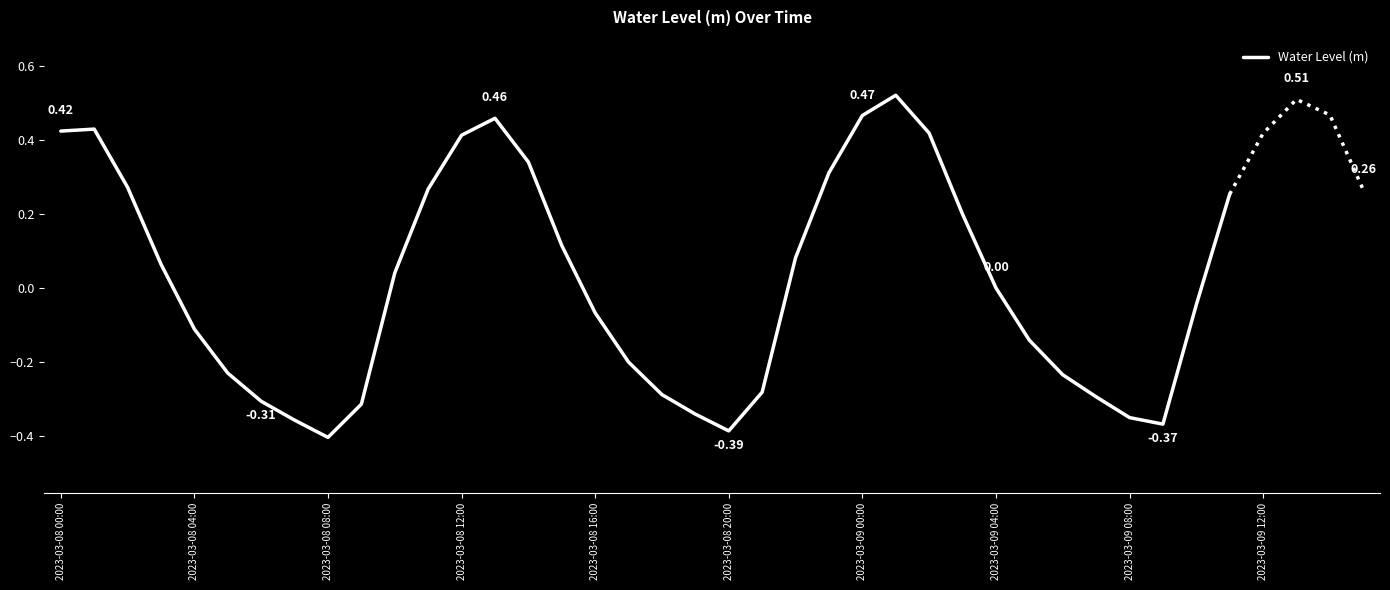

How many points are higher than both their immediate neighbors (excluding endpoints)?

3